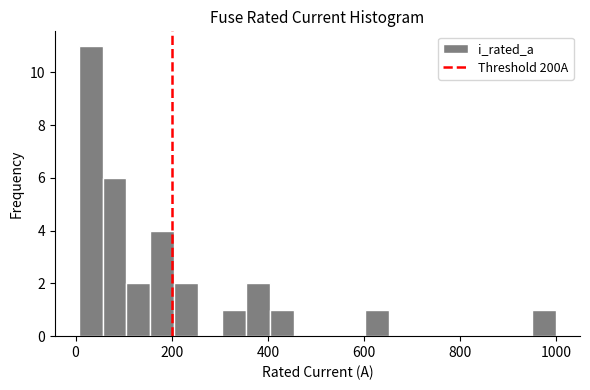

Read against the x-axis, roughly where is the centre of the tallest bar?

40